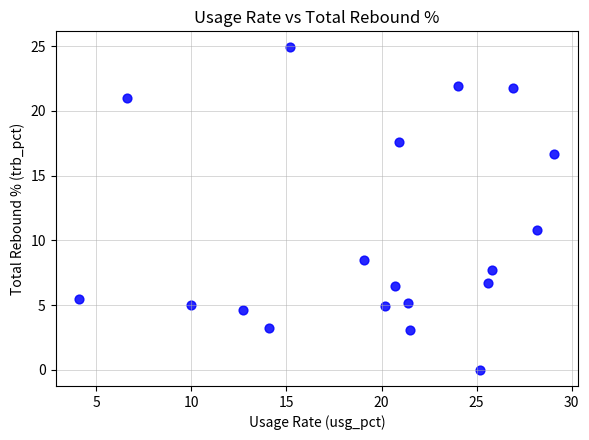

What Y value in the scatter plot is closest to 12?

10.8